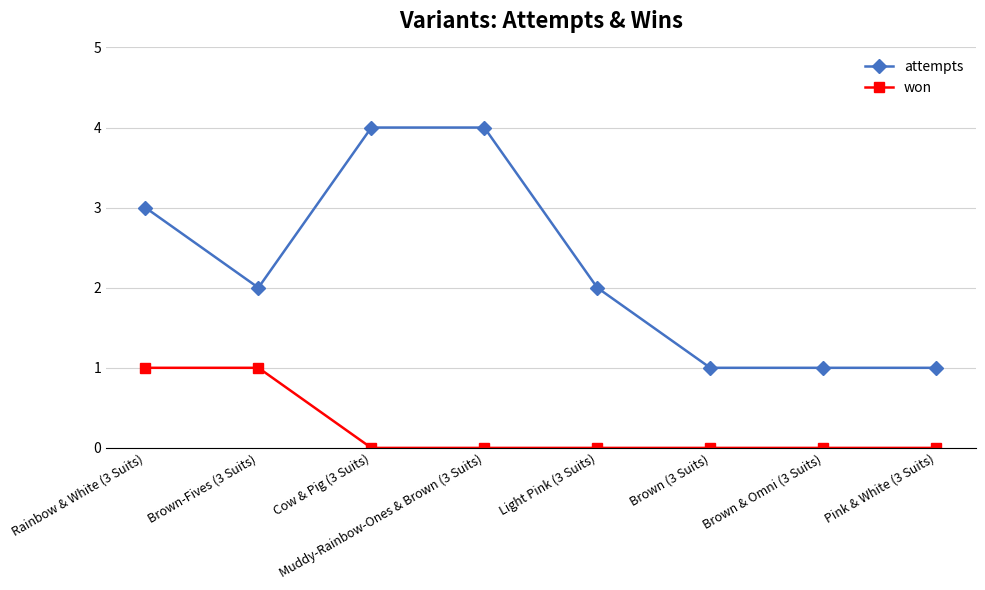

Rank the series by their maximum value, from highest to lowest.

attempts, won